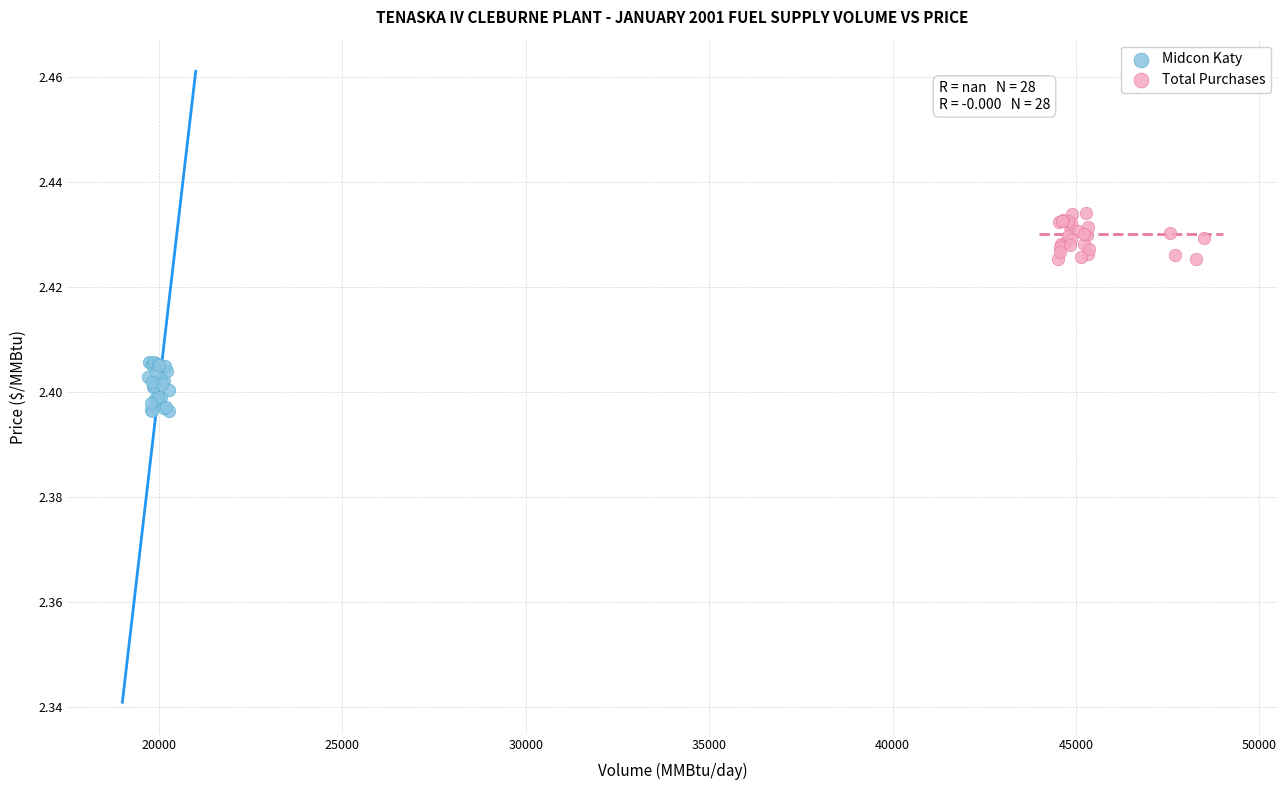

Which series contains the highest Y value?

Total Purchases